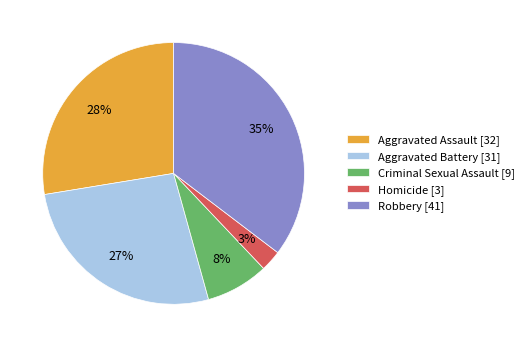

What percentage is the Robbery [41] slice, to the nearest percent?

35%